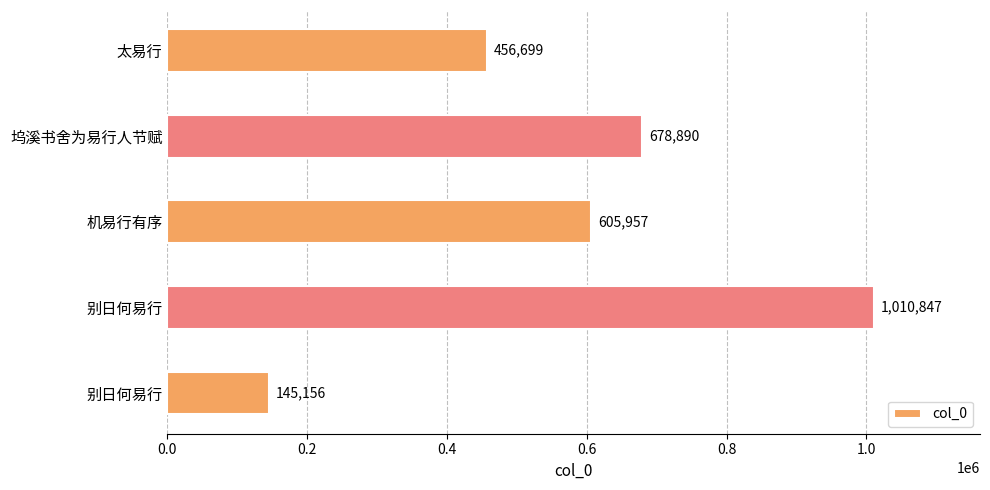

How many values are below 605957?

2